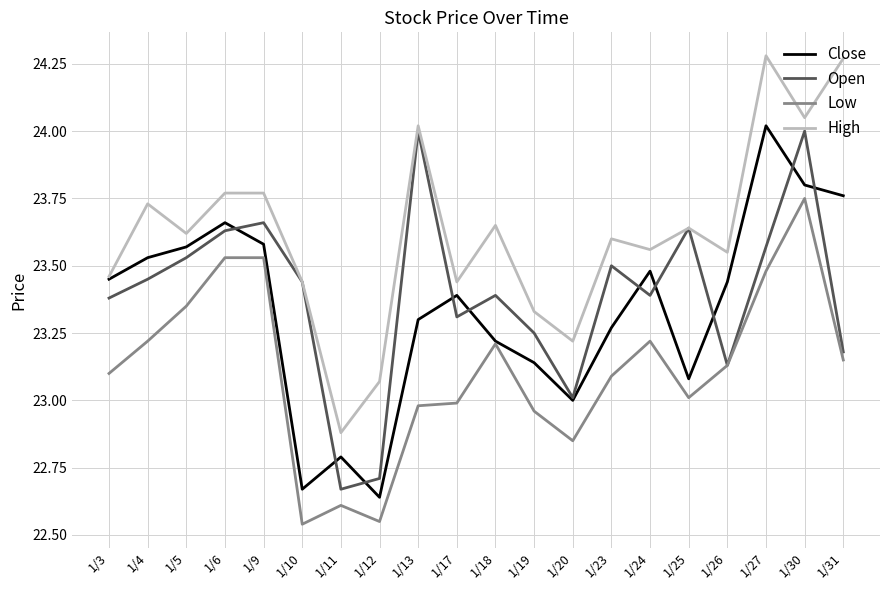

Between 1/13 and 1/31, which series saw the biggest shift?

Open